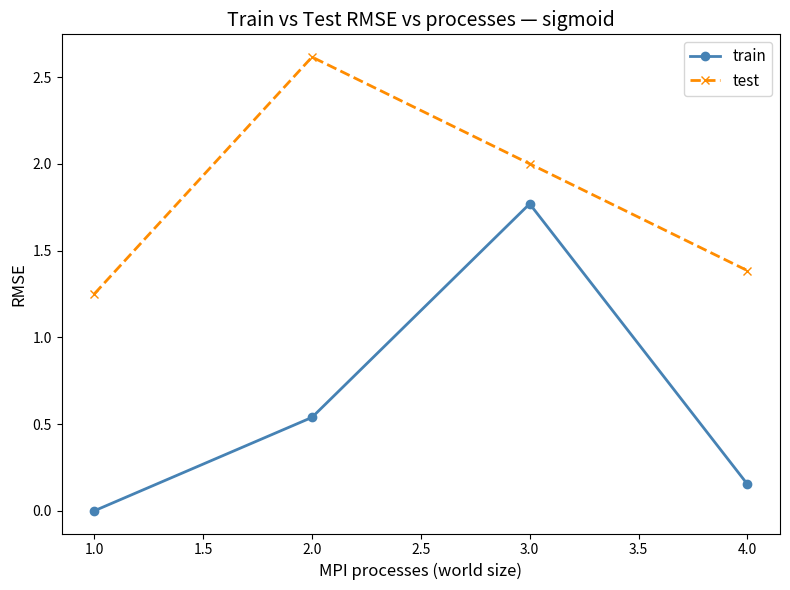

How many series are shown in this chart?

2